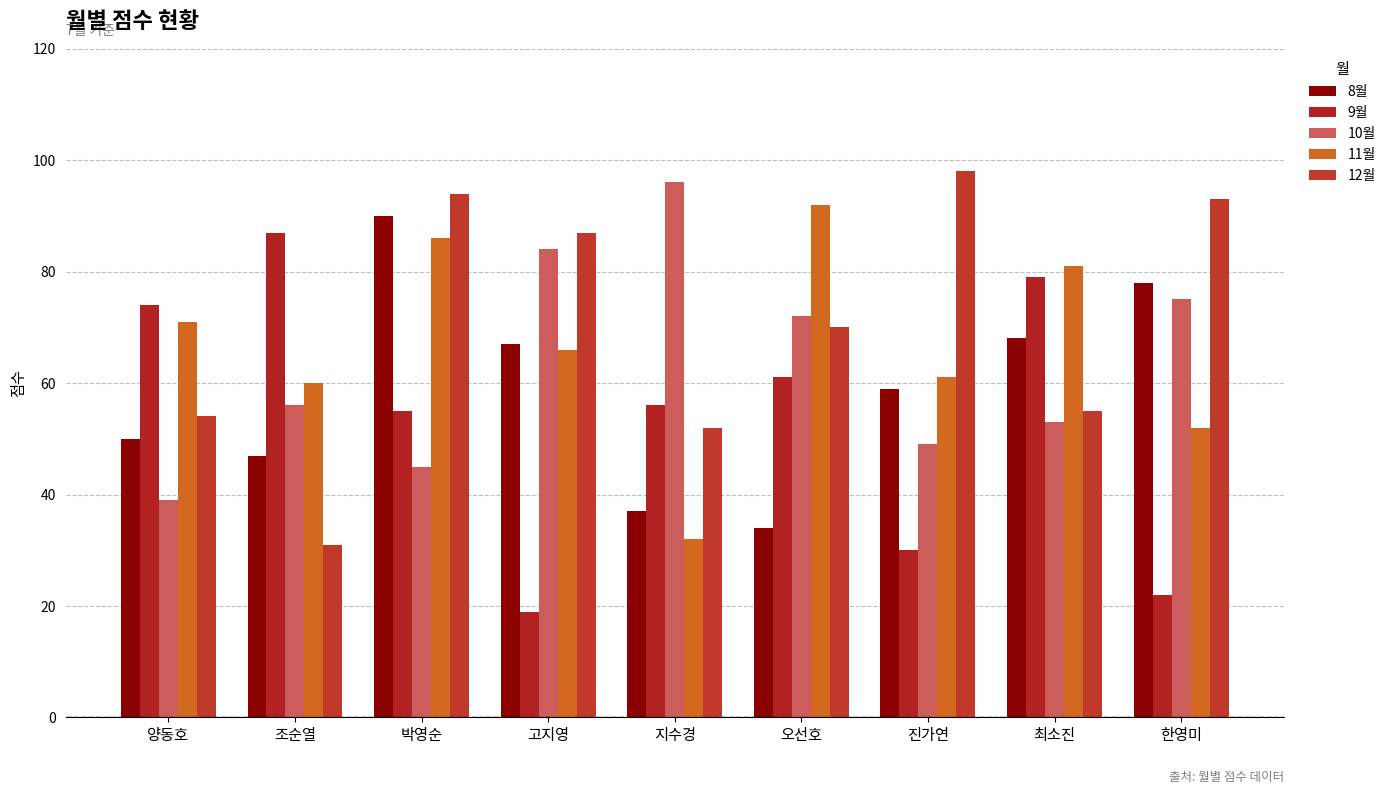

How many values in the 8월 series are below 59?

4